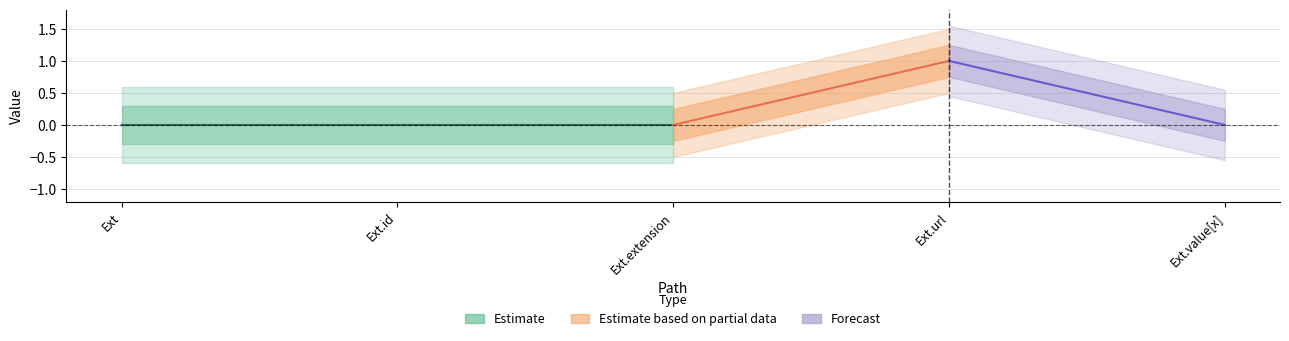

True or false: Min and Base Min intersect in this chart.

False